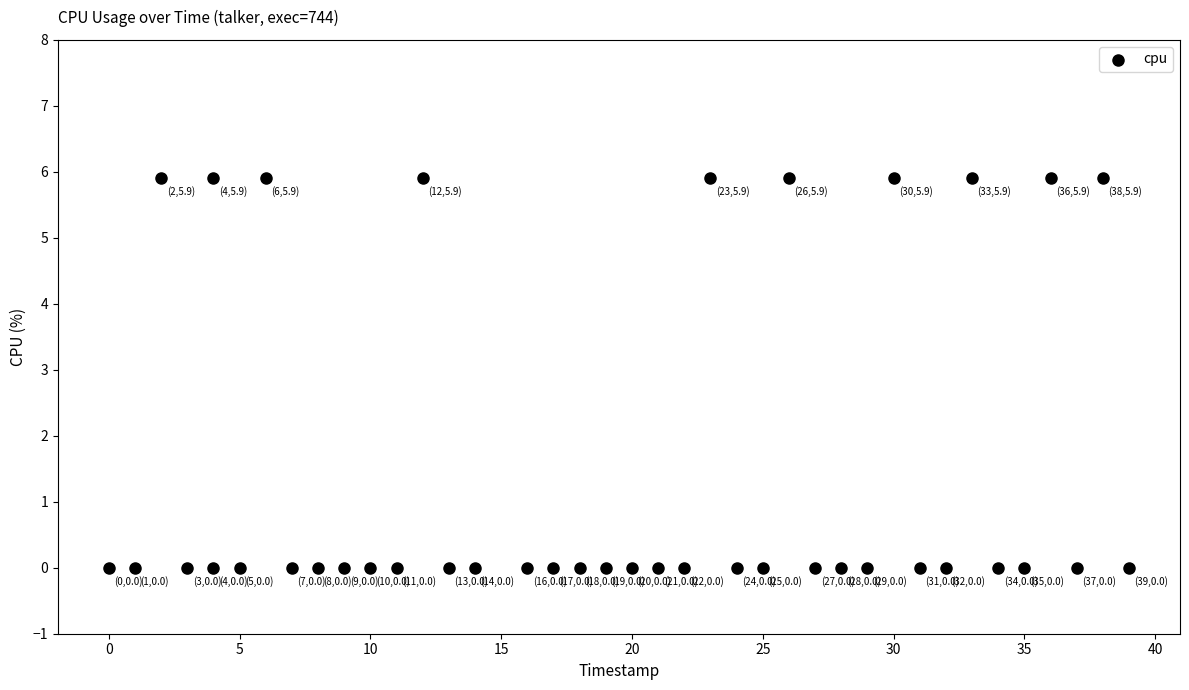

What is the range of X values (max minus min)?

39.0